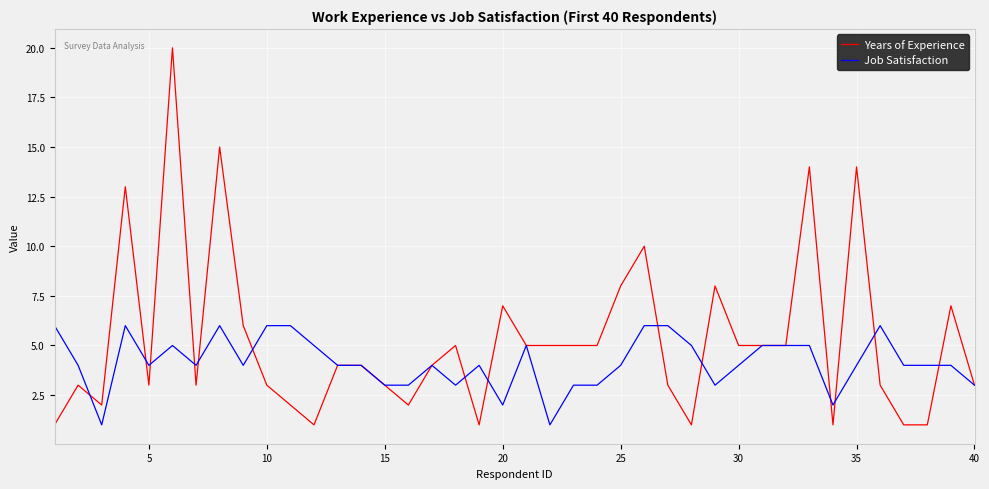

List the series in order of their overall mean, lowest first.

Job Satisfaction, Years of Experience